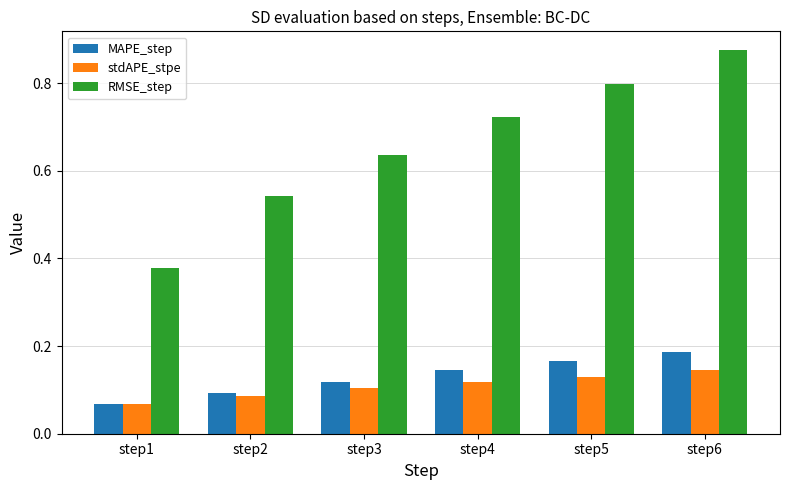

At which label does MAPE_step reach its minimum?

step1